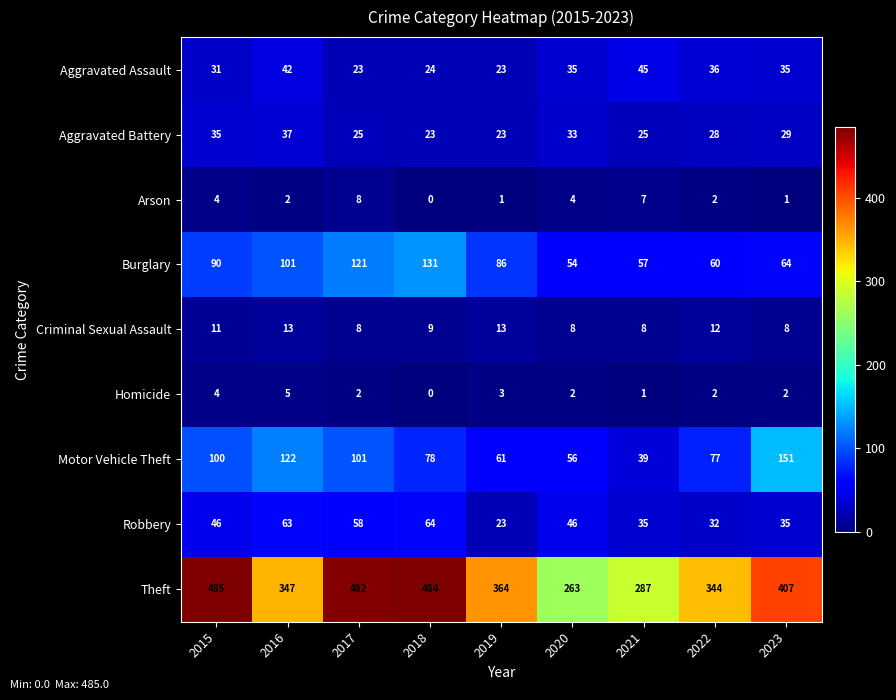

What is the sum of the Theft values at 2019 and 2020?

627